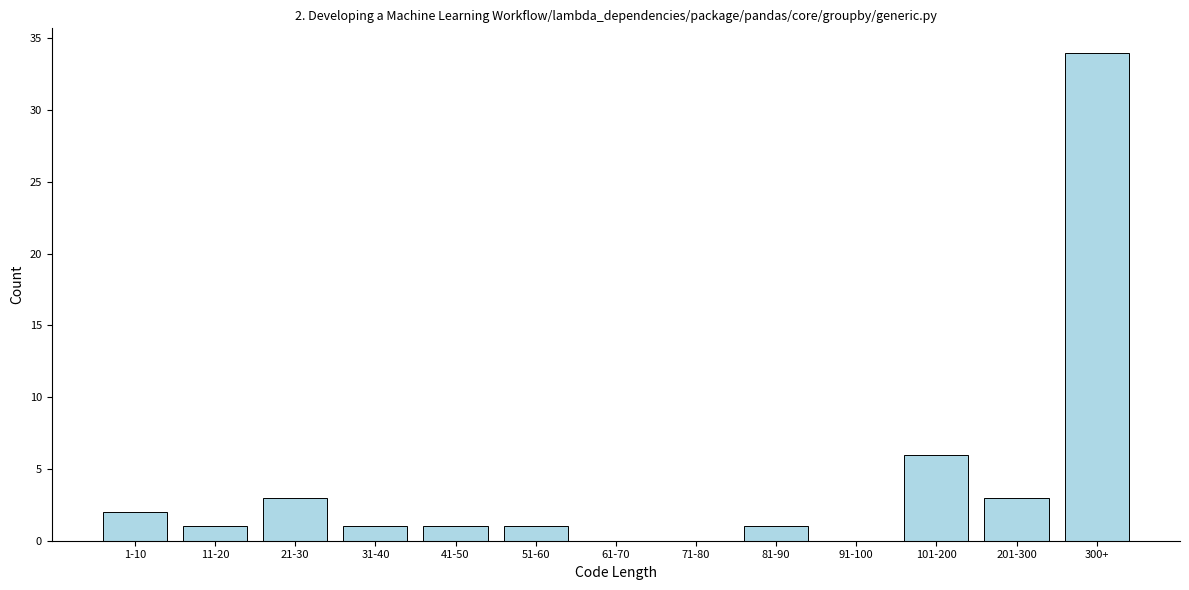

Reading left to right, transcribe all the data shown in this chart.

1-10=2	11-20=1	21-30=3	31-40=1	41-50=1	51-60=1	61-70=0	71-80=0	81-90=1	91-100=0	101-200=6	201-300=3	300+=34